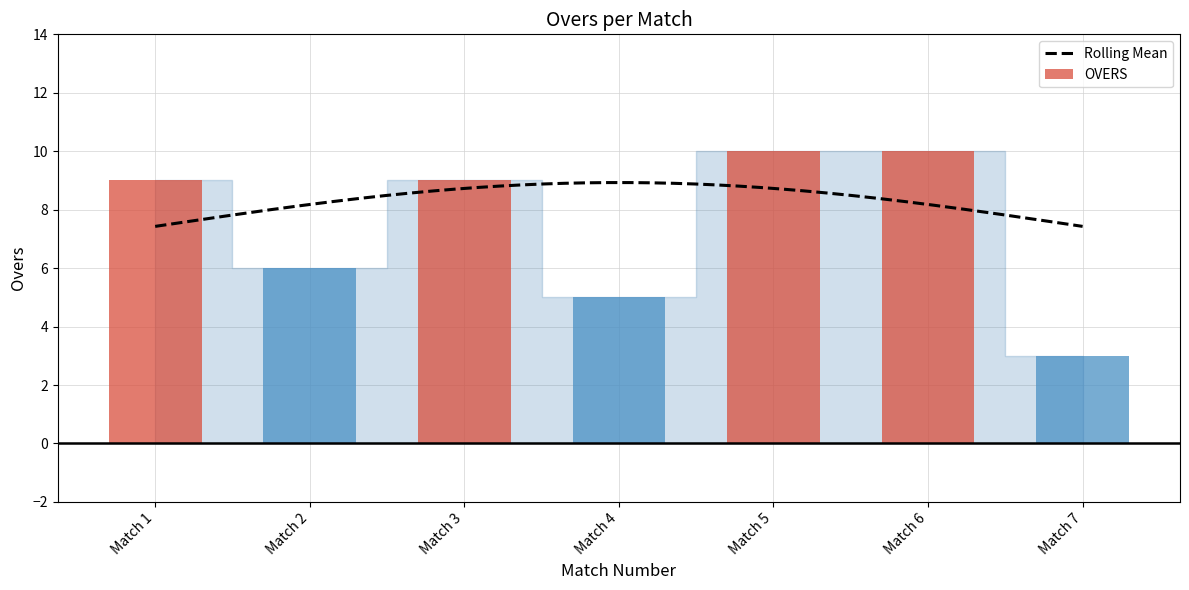

Are the bars grouped side by side (vs. stacked)?

No